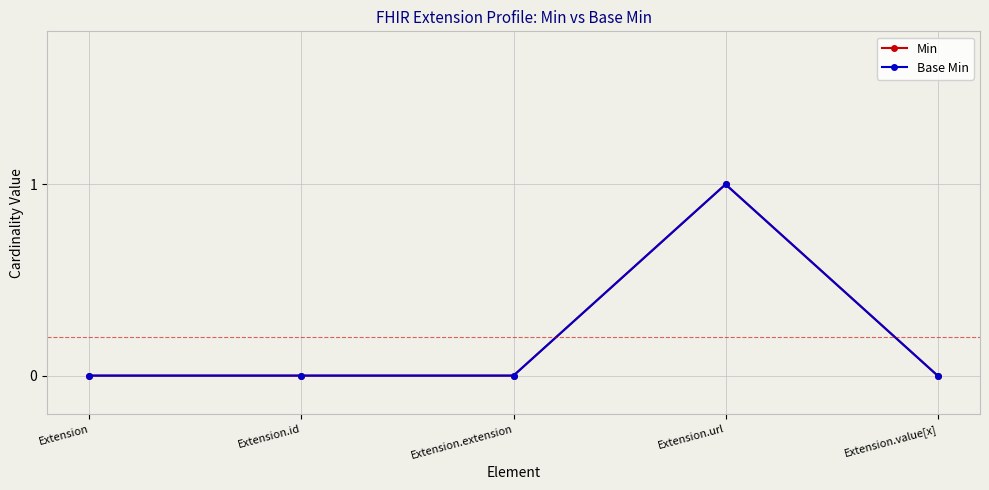

True or false: Base Min and Min cross at least once.

False